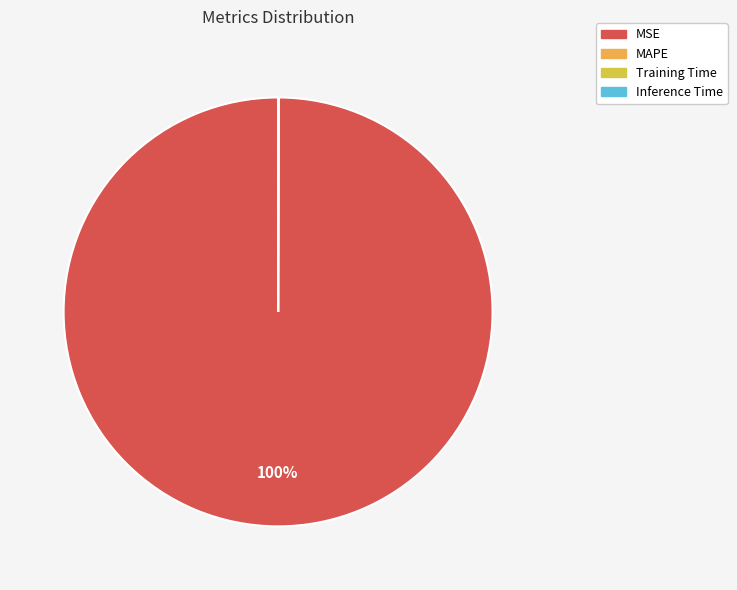

True or false: MSE accounts for 100% of the total.

True